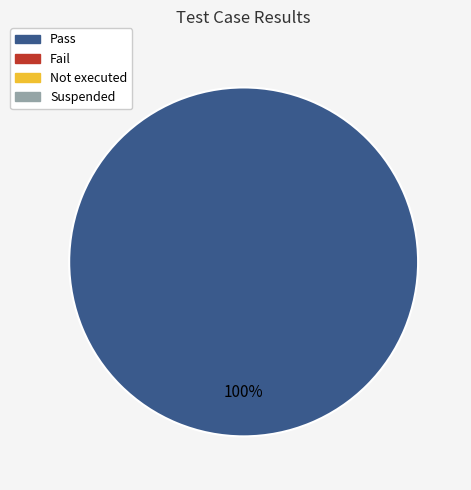

Is there any slice that represents more than half of the pie?

Yes